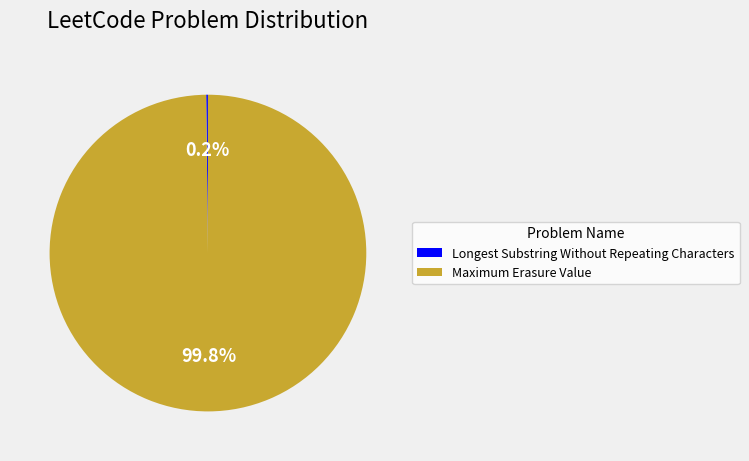

What percentage is NOT represented by Maximum Erasure Value?

0.2%